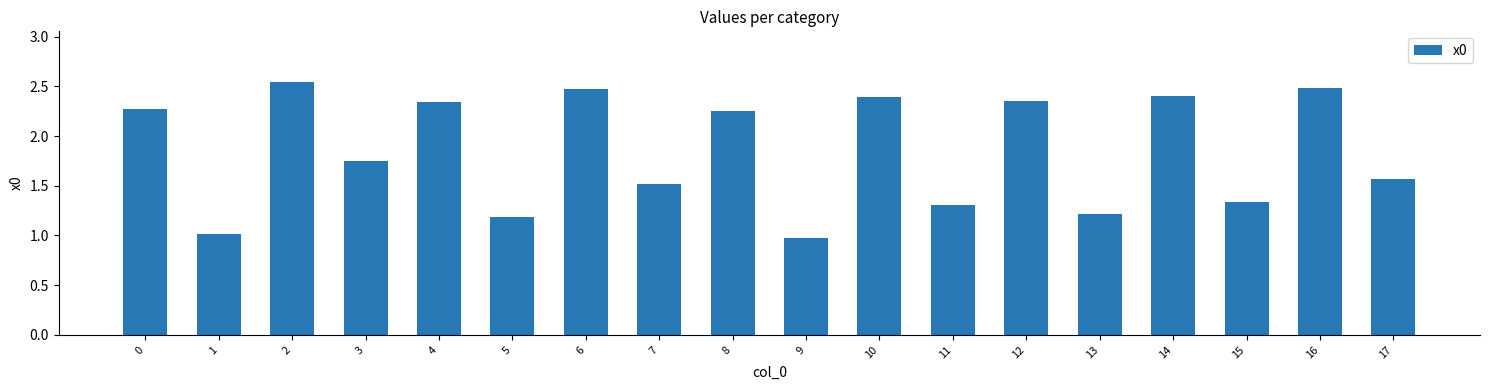

True or false: the data shows 2.5 at 2.

True